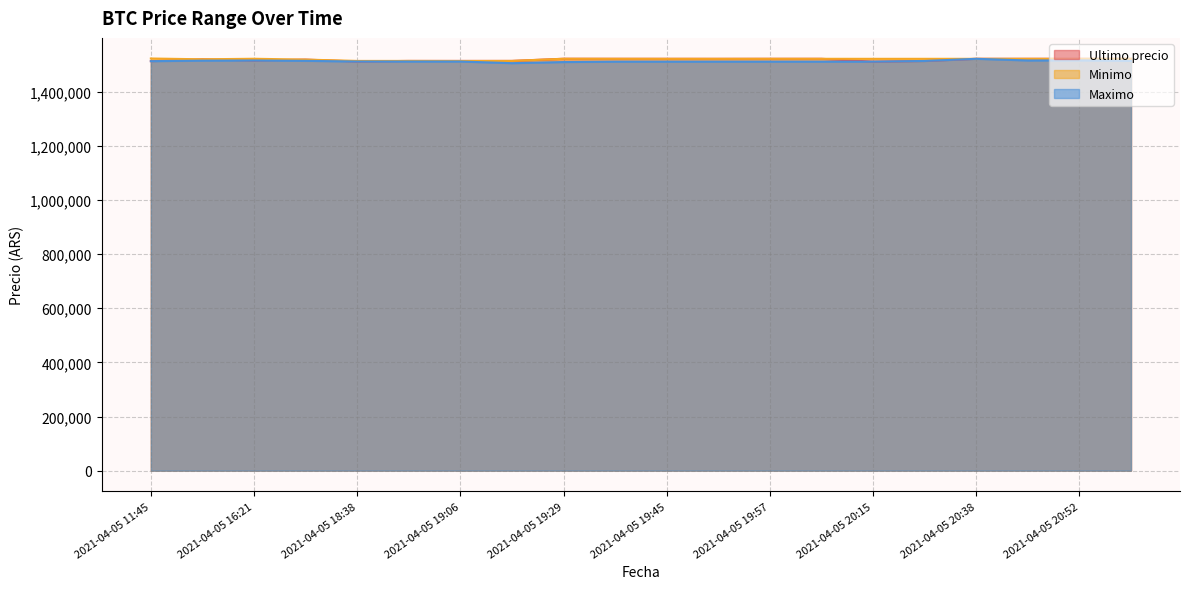

What are all the series names shown in the legend?

Ultimo precio, Minimo, Maximo